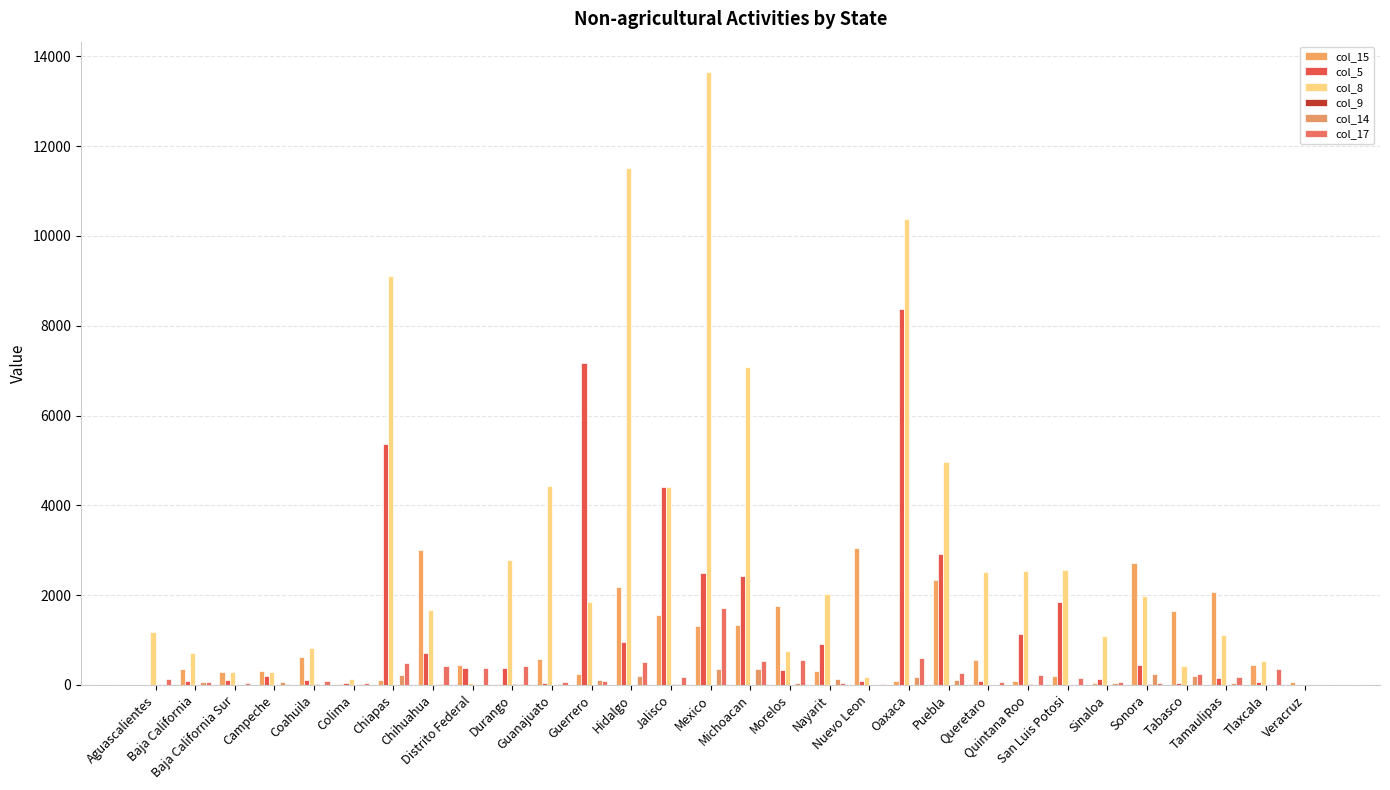

Which category has the lowest value in the col_14 series?

Aguascalientes